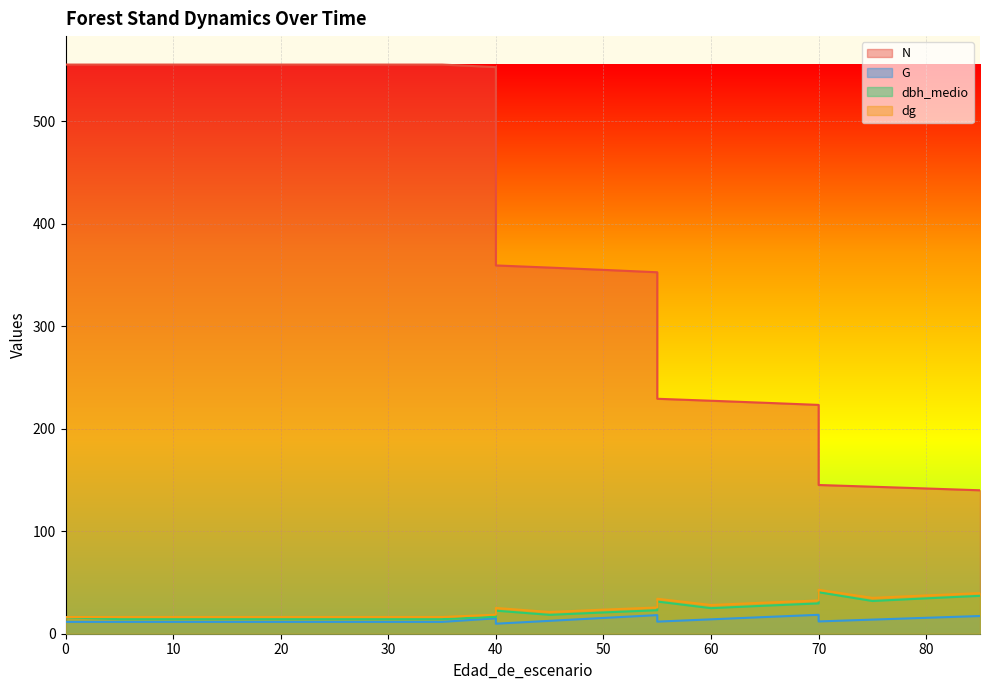

Is the value of dbh_medio at 30 greater than the value of G at 55?

No